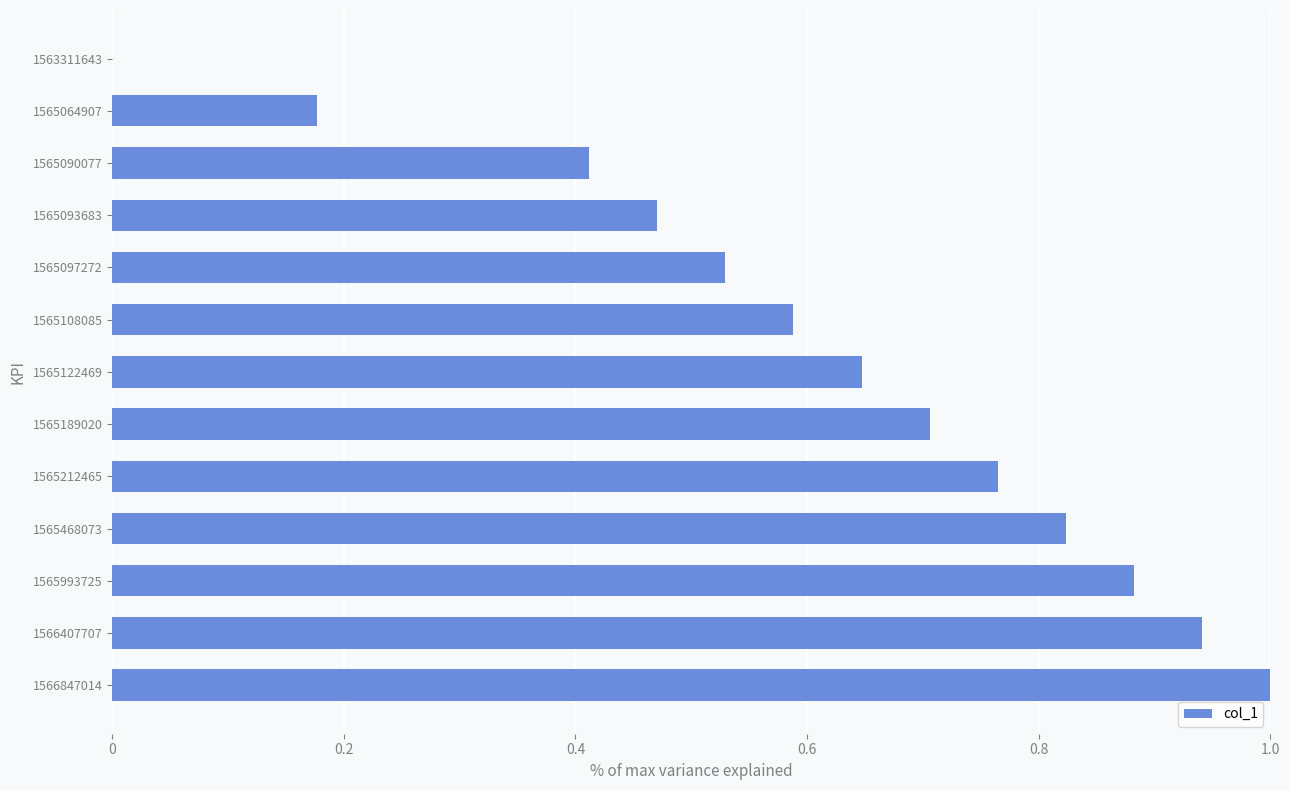

Where is the data nearest to the value 0?

1563311643